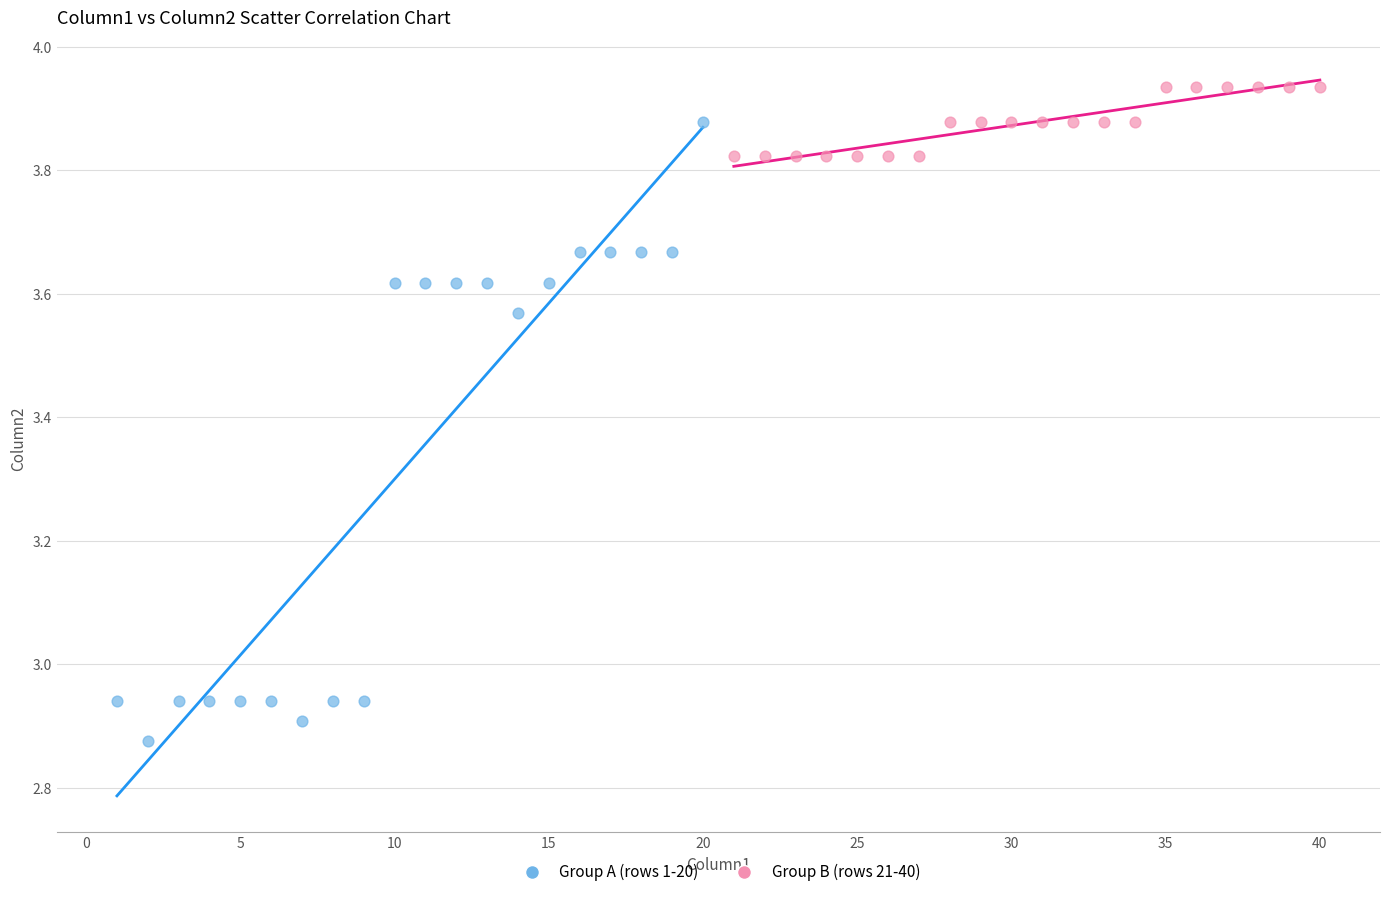

Which series contains the lowest Y value?

Group A (rows 1-20)